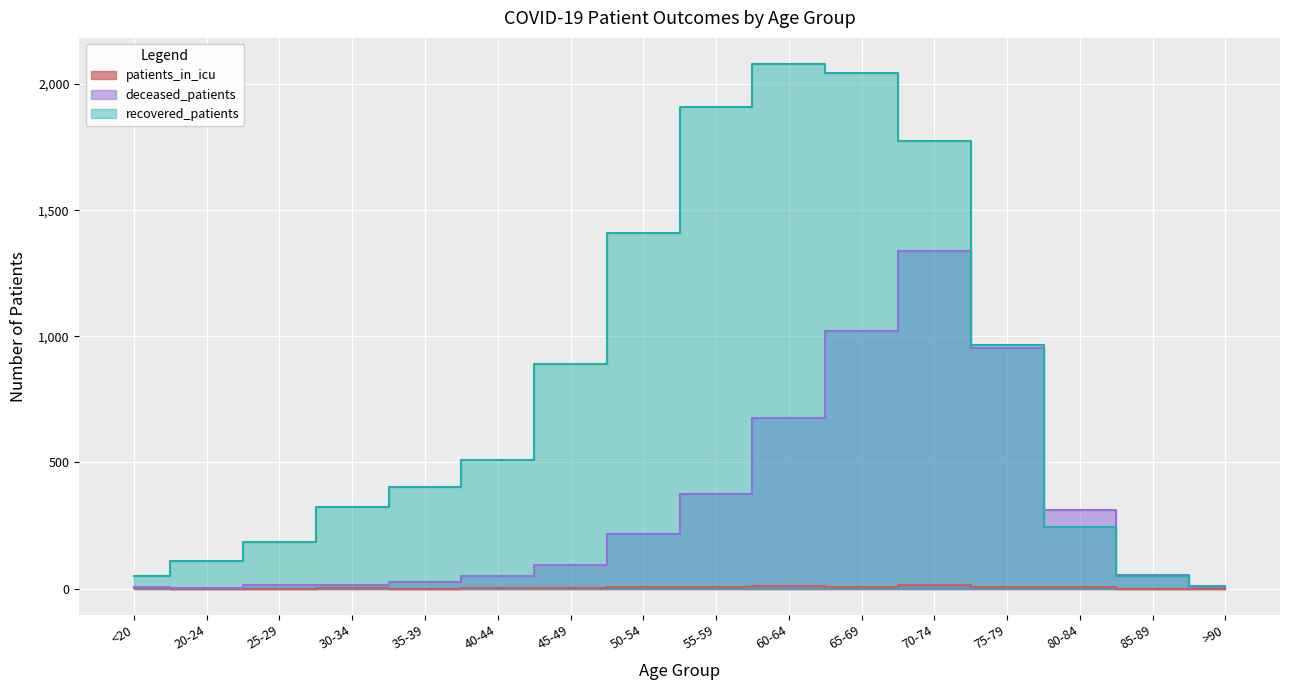

List the labels in order of deceased_patients value, smallest first.

20-24, >90, <20, 25-29, 30-34, 35-39, 40-44, 85-89, 45-49, 50-54, 80-84, 55-59, 60-64, 75-79, 65-69, 70-74